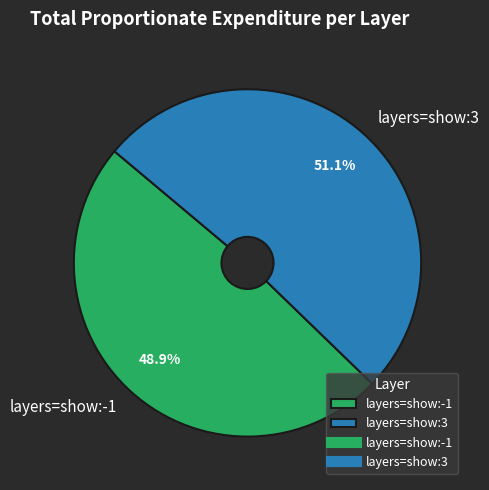

To the nearest percent, what portion does layers=show:3 represent?

51%